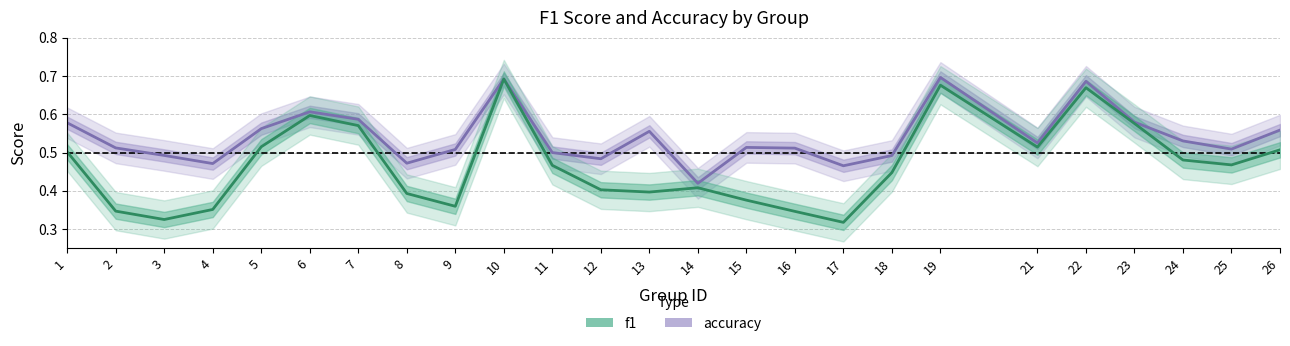

What is the difference between the second highest and minimum values in the accuracy series?

0.3